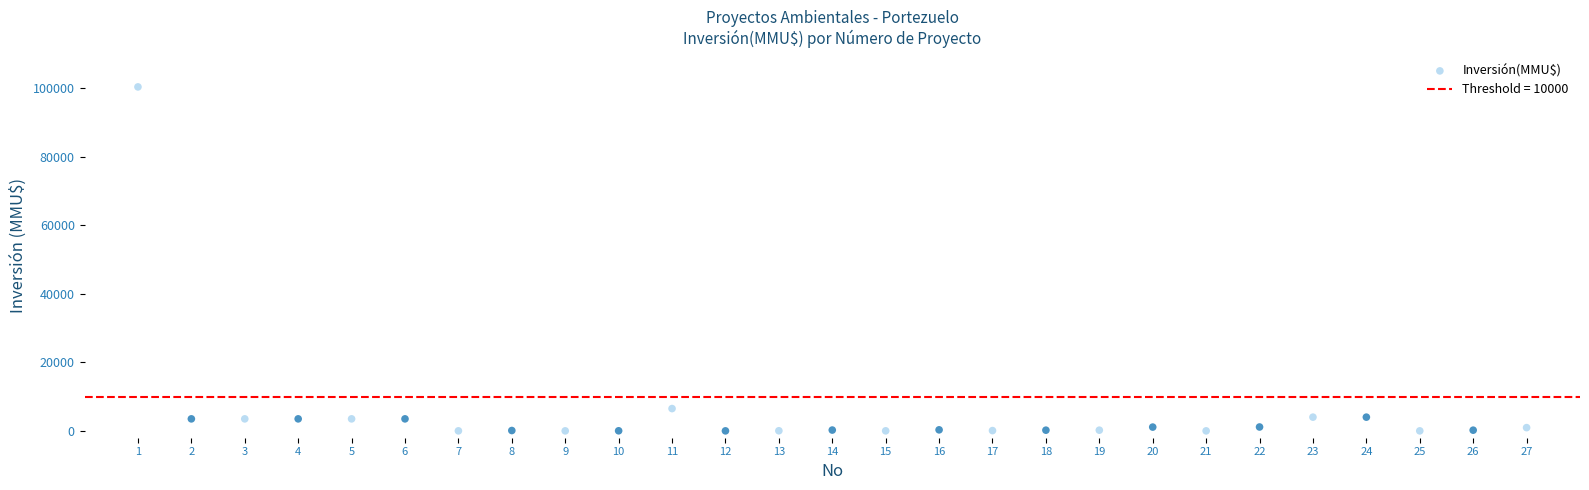

What Y value in the scatter plot is closest to 50160?

6500